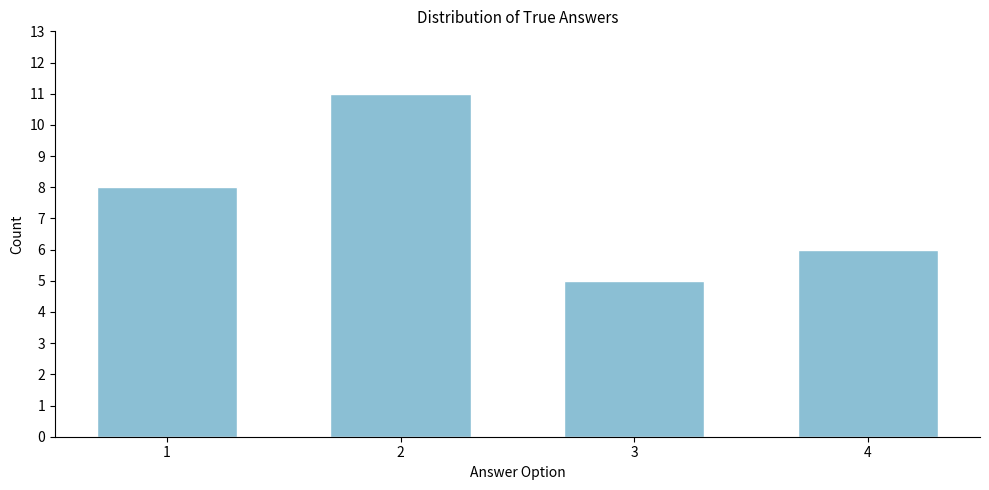

Reading left to right, transcribe all the data shown in this chart.

8	11	5	6